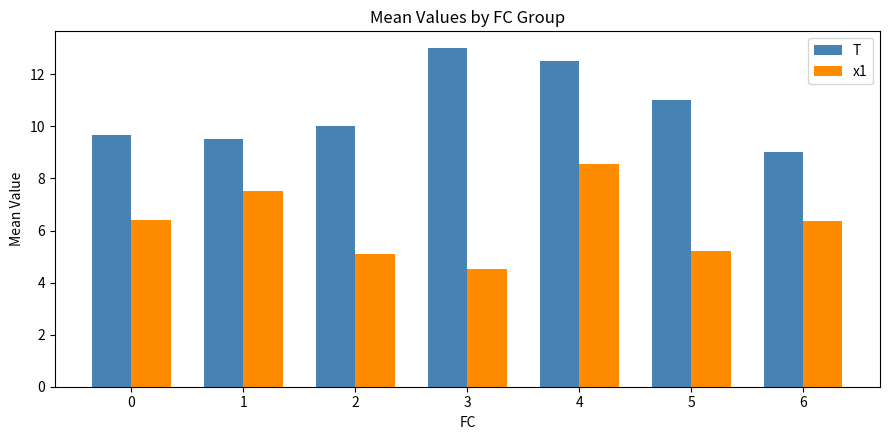

Reading left to right, extract all data points from this chart.

T: 0=9.7	1=9.5	2=10.0	3=13.0	4=12.5	5=11.0	6=9.0
x1: 0=6.4	1=7.5	2=5.1	3=4.5	4=8.6	5=5.2	6=6.4